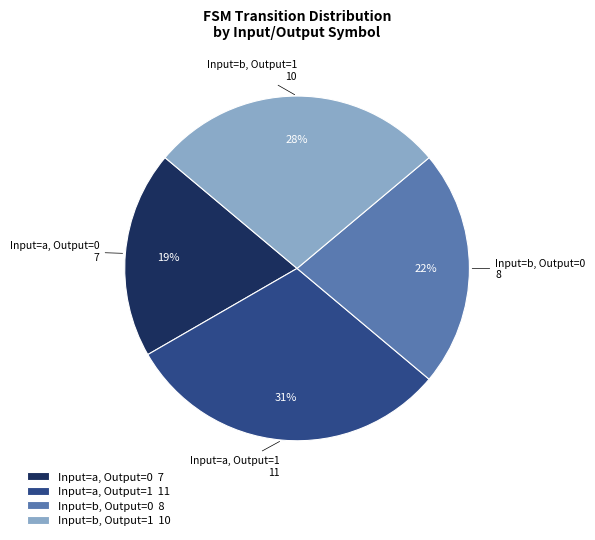

Is there a majority slice in this chart?

No